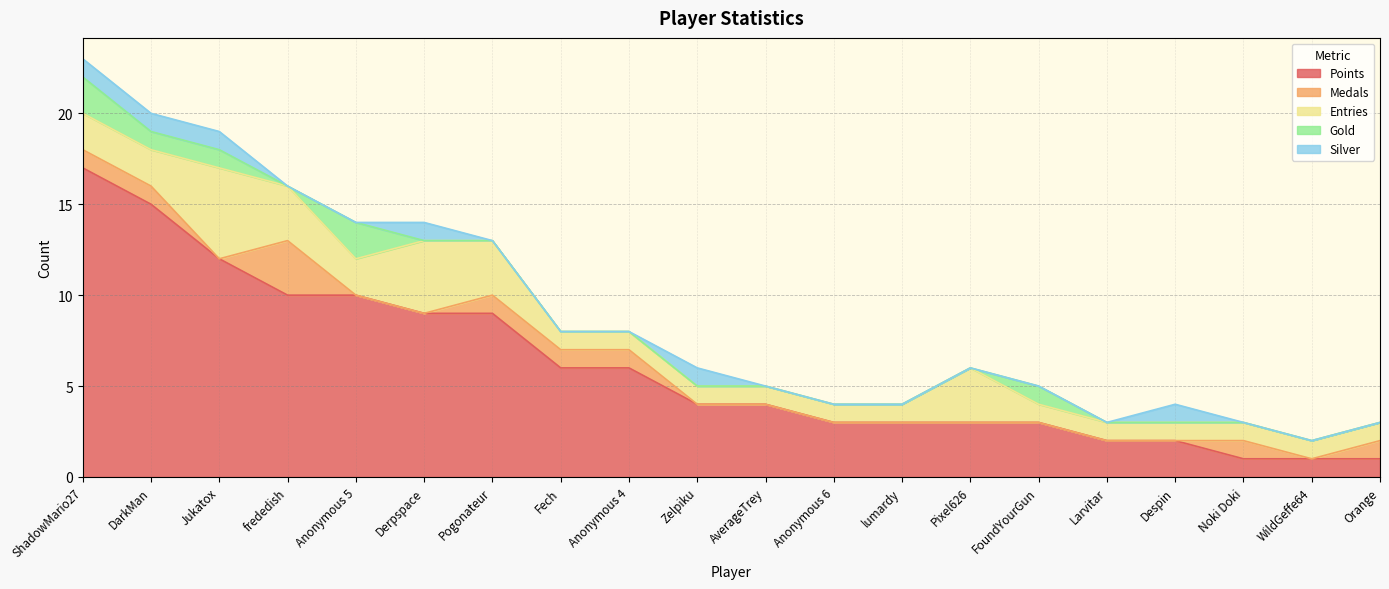

Is the value of Points at frededish greater than the value of Entries at Zelpiku?

Yes